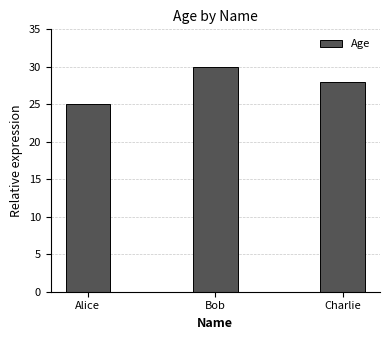

True or false: the data shows 30 at Bob.

True